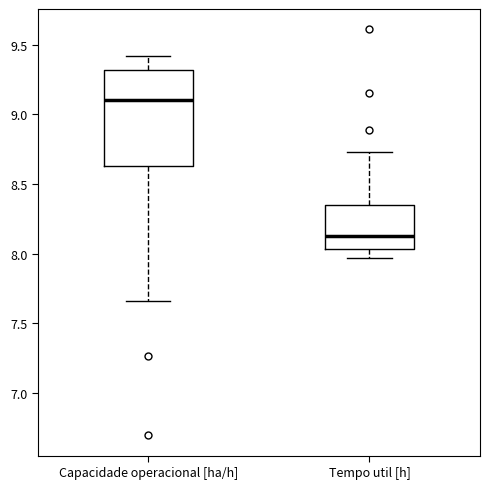

Where does the median line of the box for Tempo util [h] sit on the y-axis? The values are not printed on the chart, so give them approximately, as read against the axis.

8.15